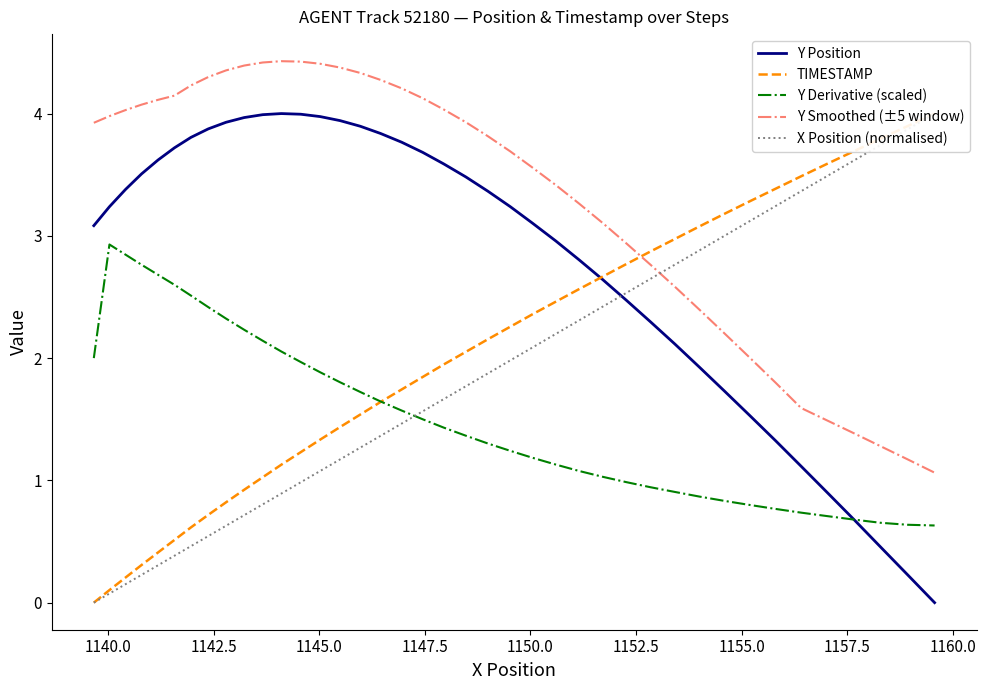

True or false: Y Smoothed (±5 window) and Y Derivative (scaled) cross at least once.

False